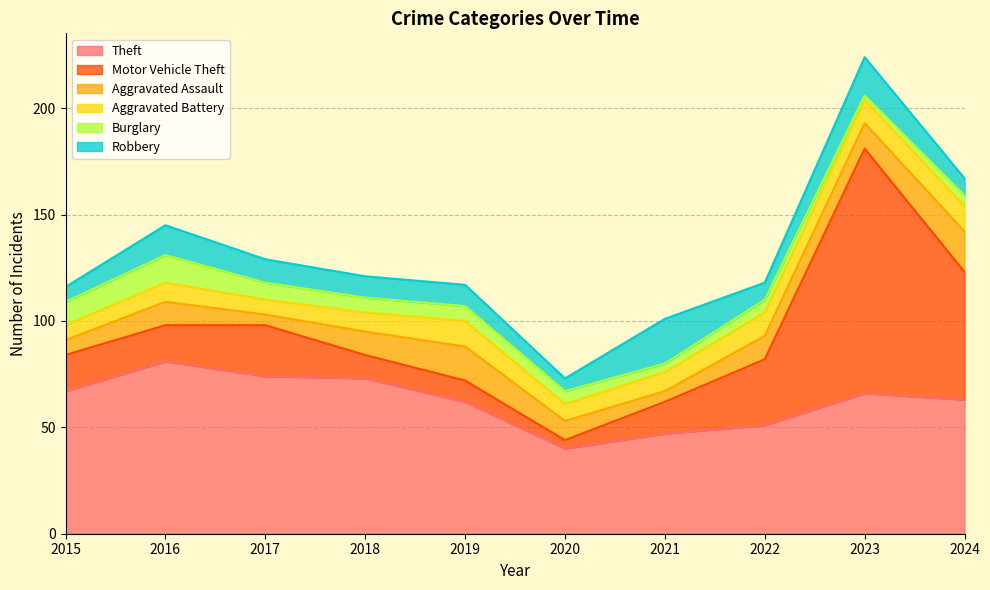

Which series changed the most between 2015 and 2021?

Theft